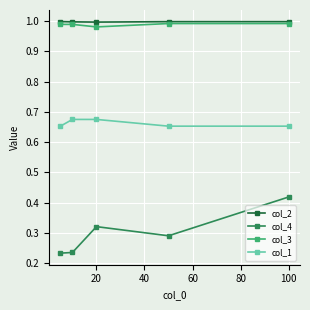

At how many categories does at least one series exceed 0?

5